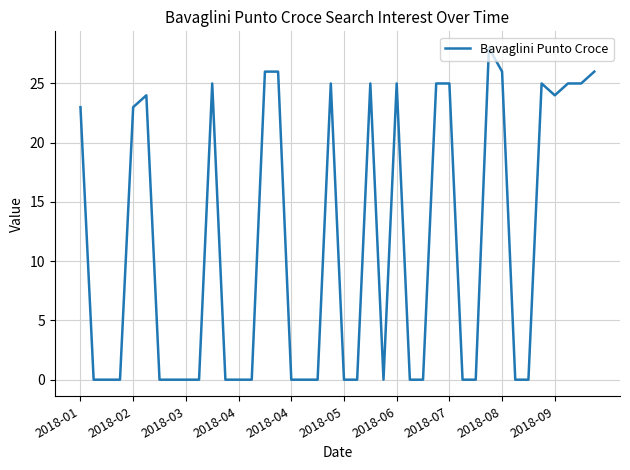

What is the difference between the maximum and minimum values?

28